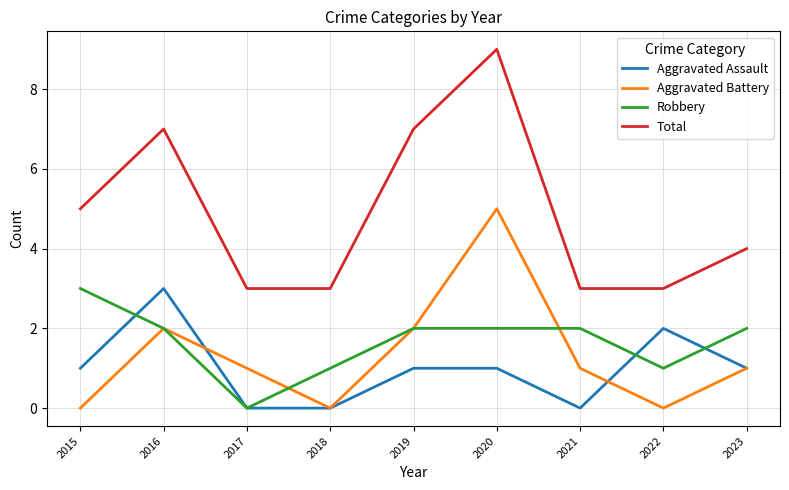

What is the sum of all Robbery values?

15